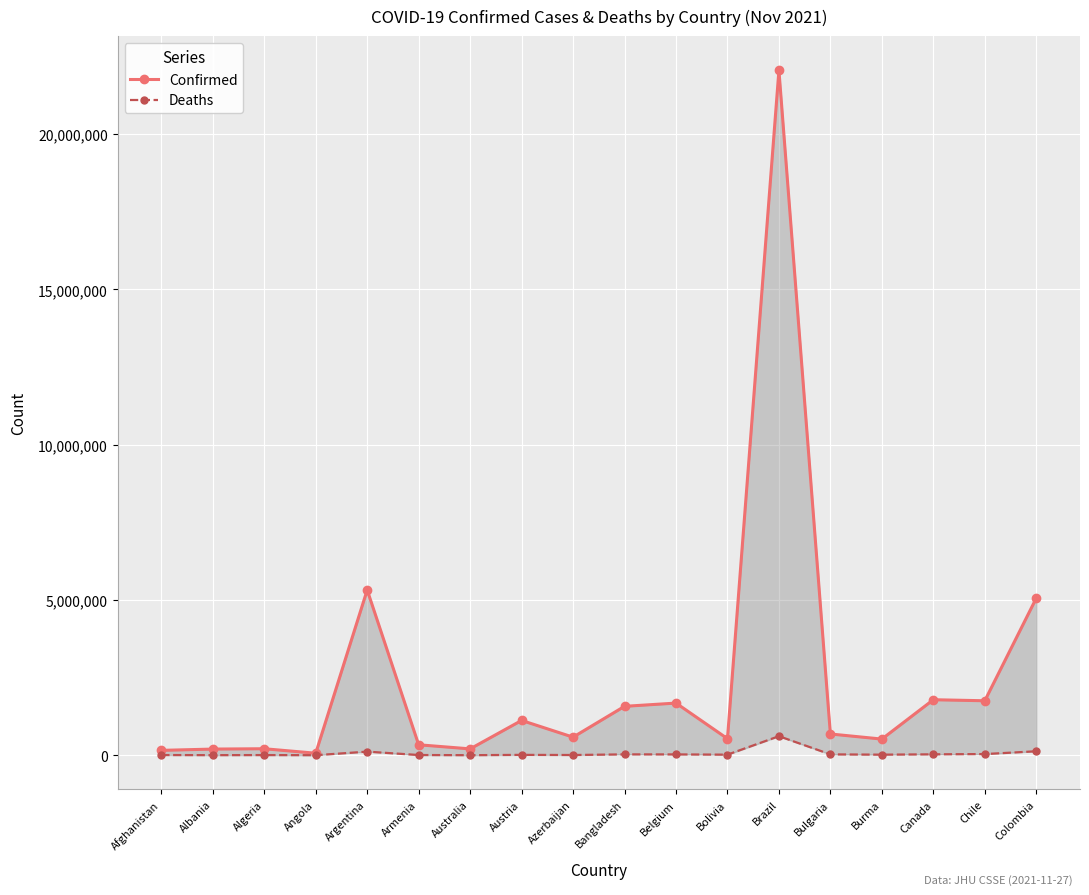

What is the label of the 16th point from the right?

Algeria